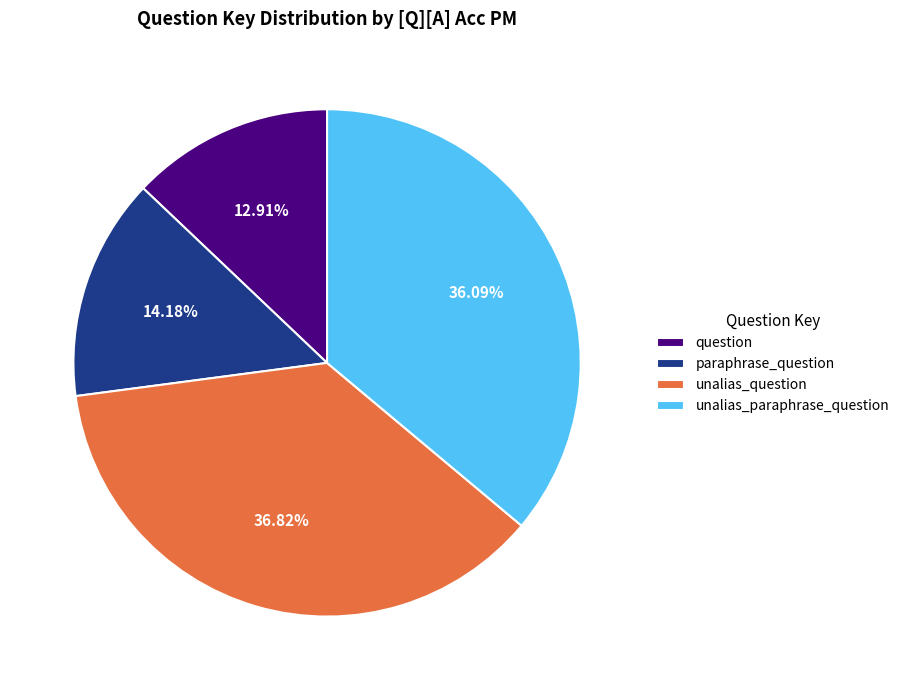

How many slices are in this pie chart?

4